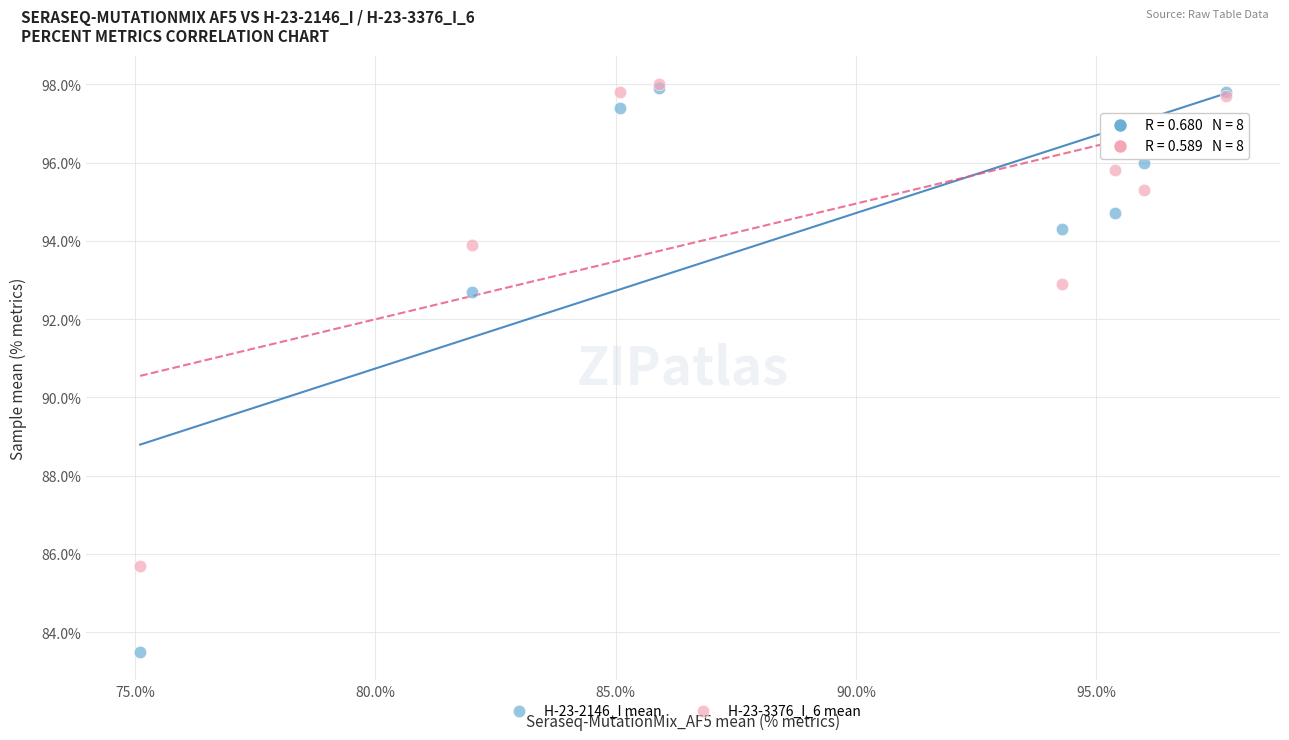

Across all series, what Y value is closest to 90?

92.7